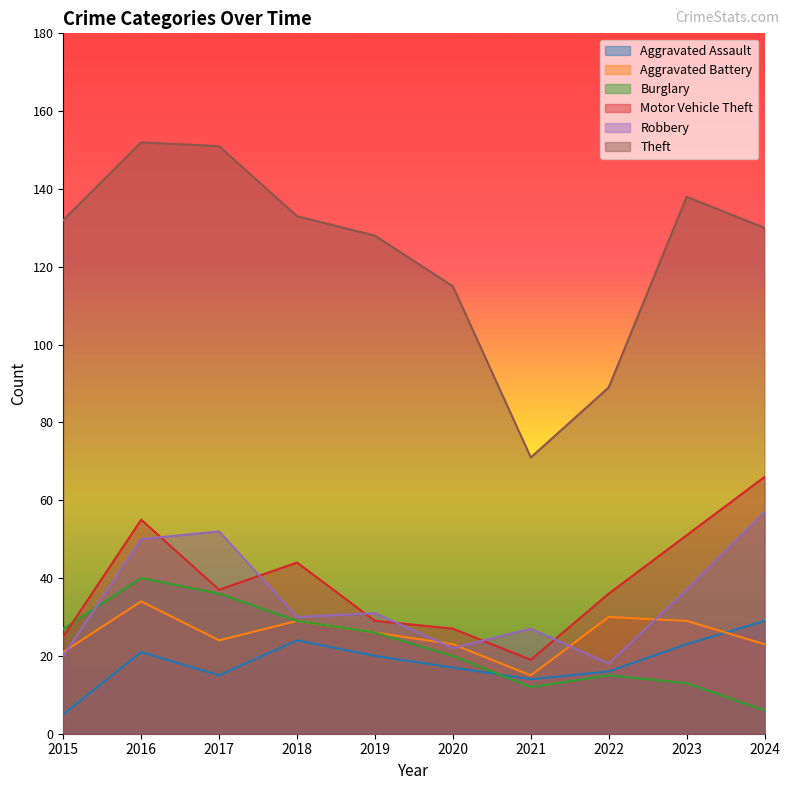

At how many categories does at least one series exceed 69?

10